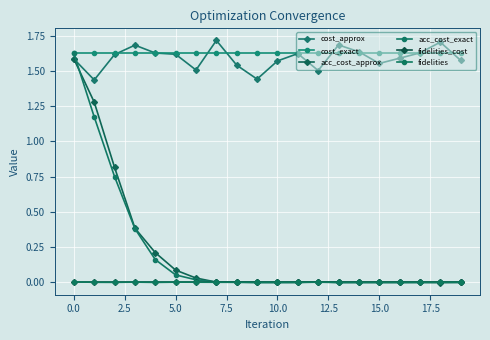

Does the chart display data point markers on the line(s)?

Yes